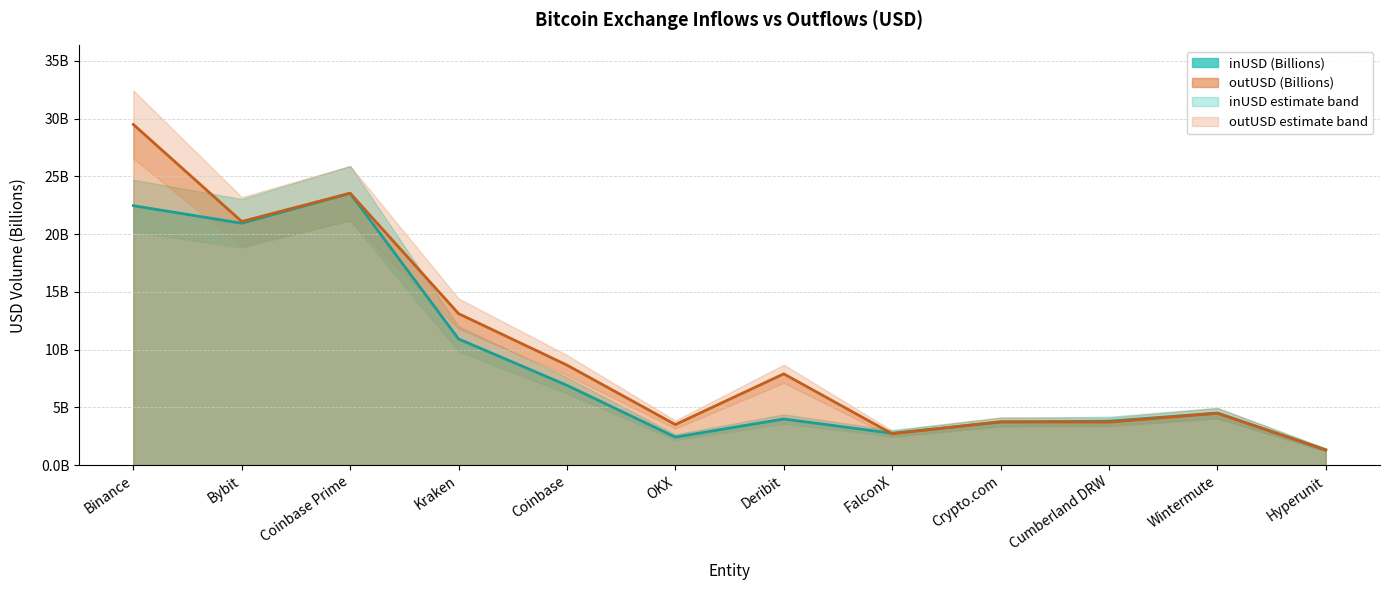

What is the lowest value of the outUSD series?

1.3